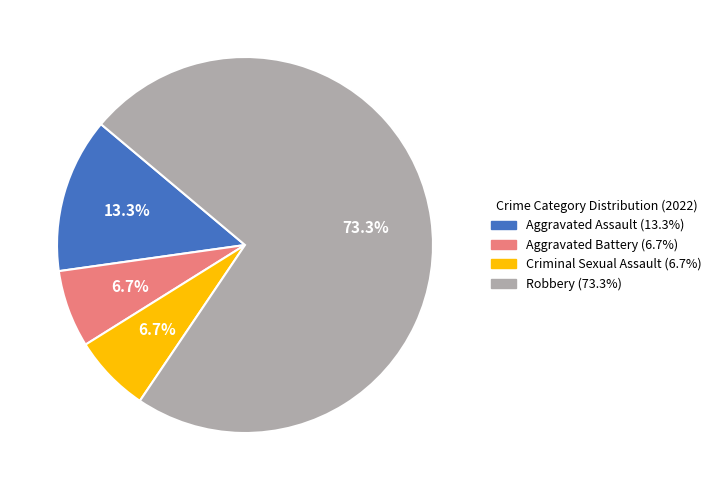

Which has a higher value, Robbery or Criminal Sexual Assault?

Robbery